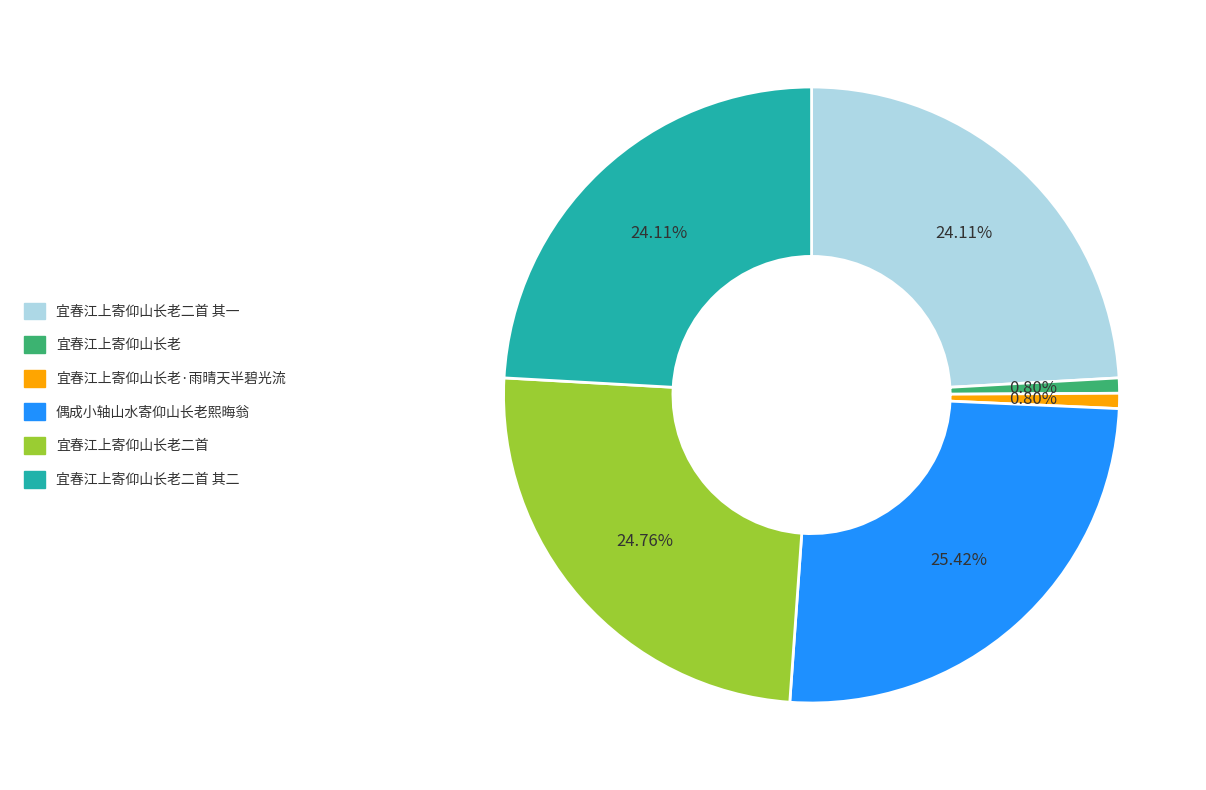

Is there any slice that represents more than half of the pie?

No